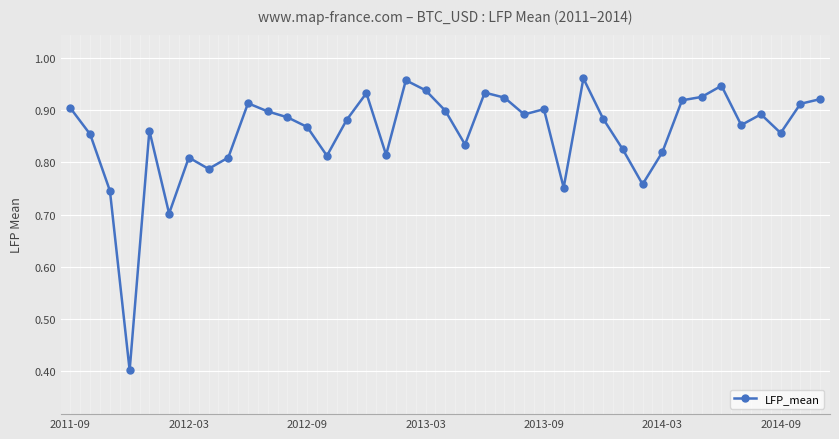

True or false: there are more than 0 points higher than both neighbors.

True